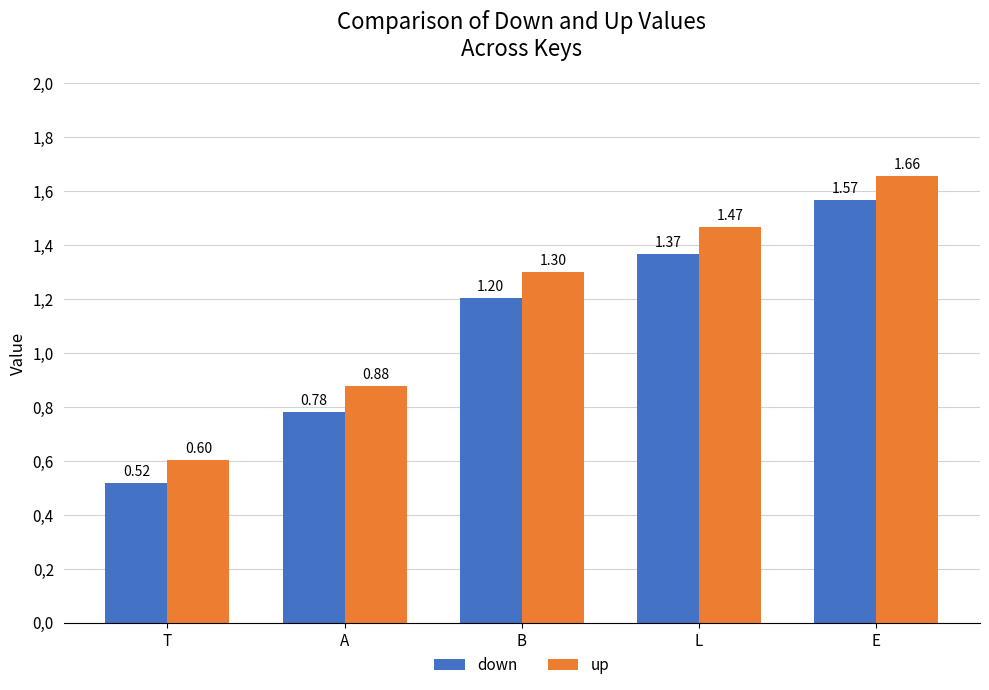

At which category is the sum across all series the highest?

E